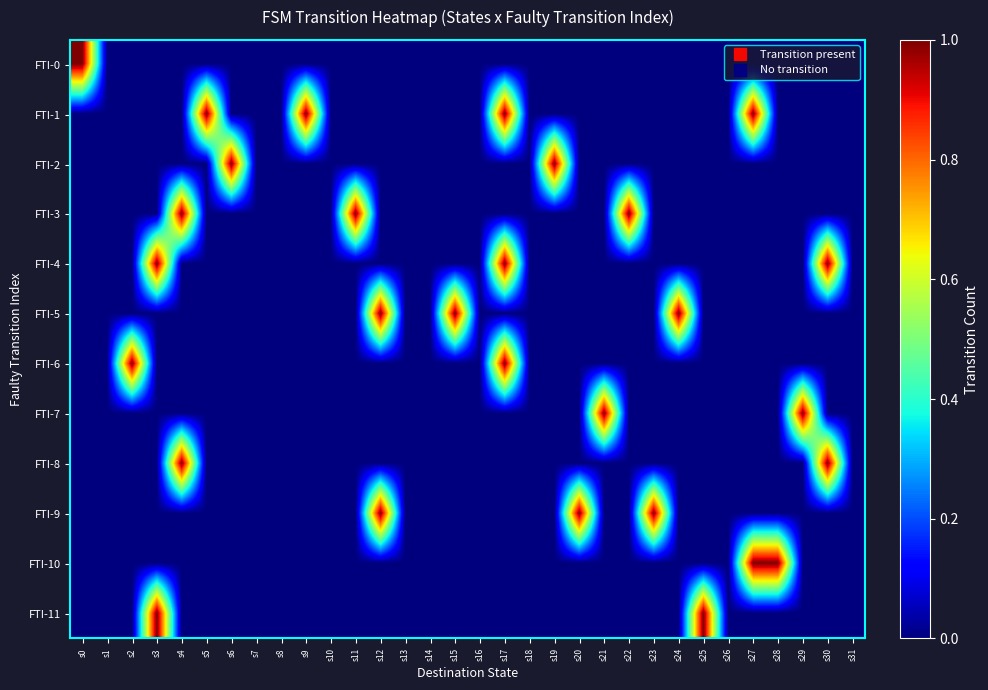

Count the number of data series in this chart.

12